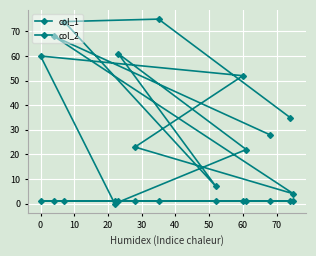

In col_1, how many points are higher than both neighbors (excluding endpoints)?

4